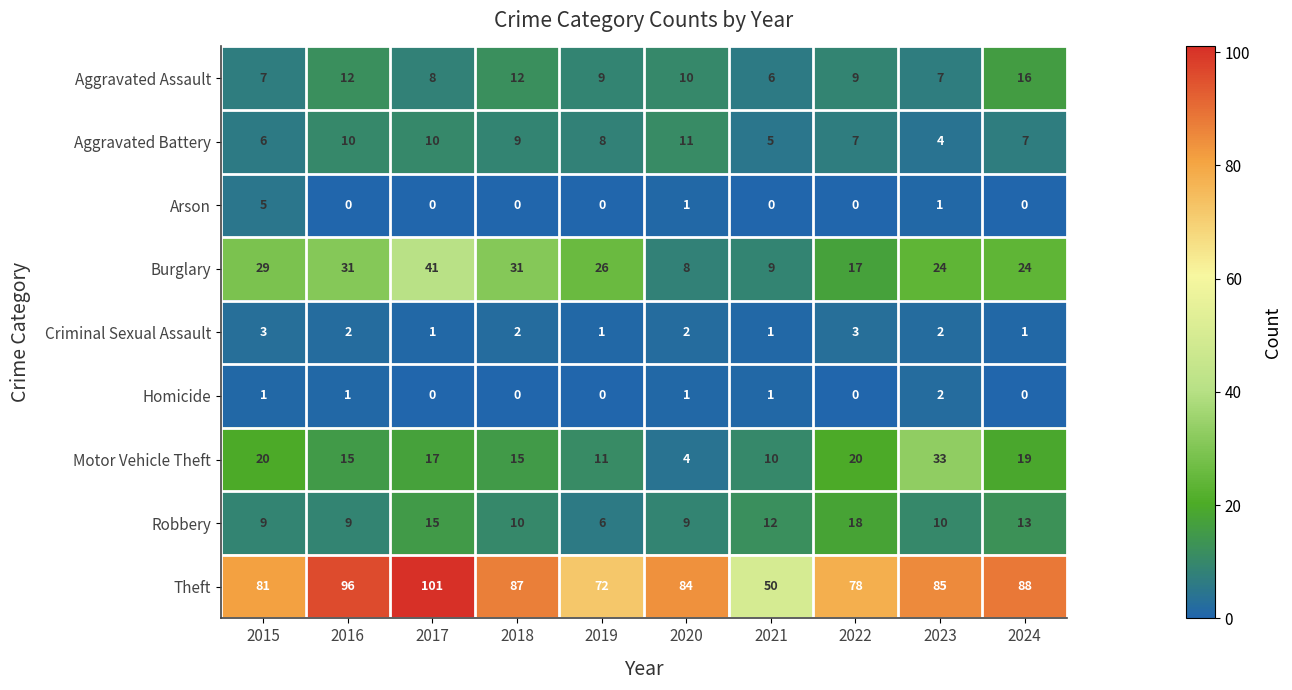

At how many categories does at least one series exceed 30?

10